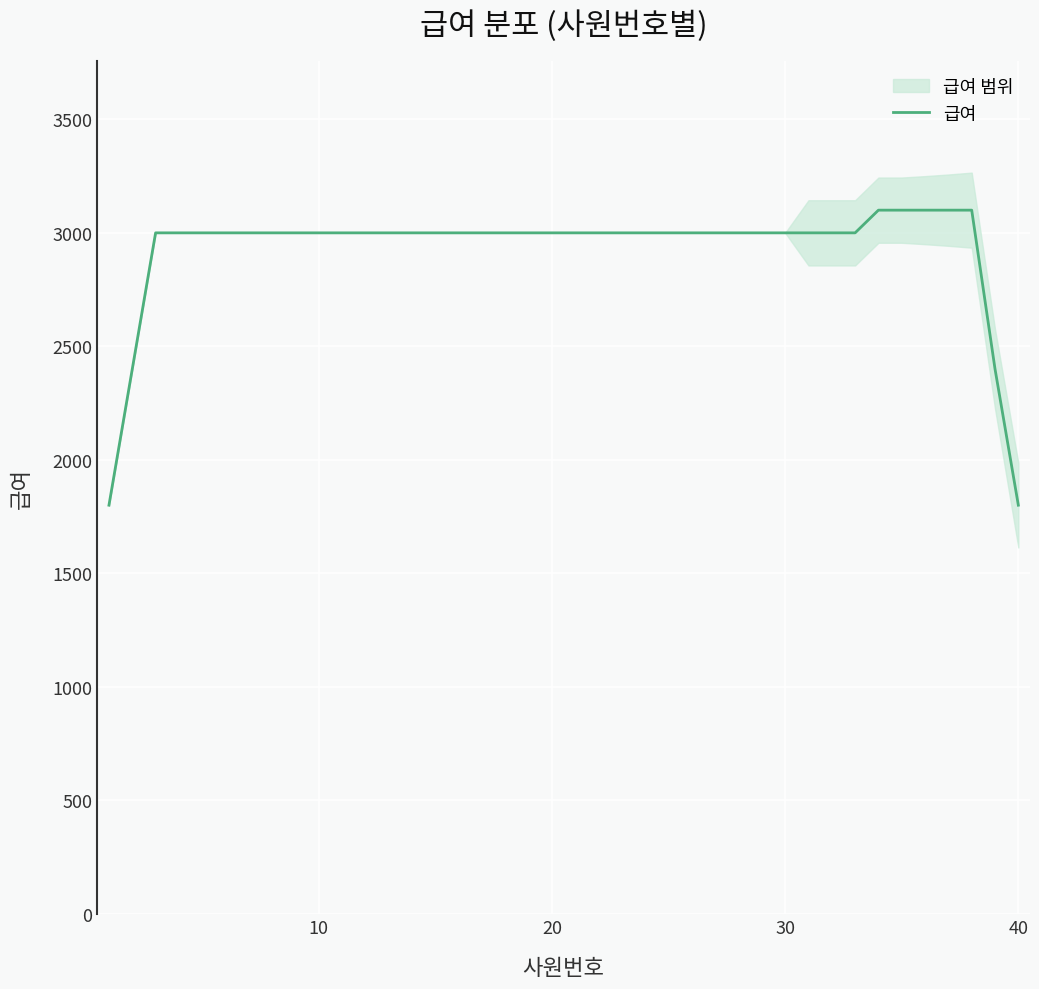

The chart shows a value of 1056 at 12. True or false?

False